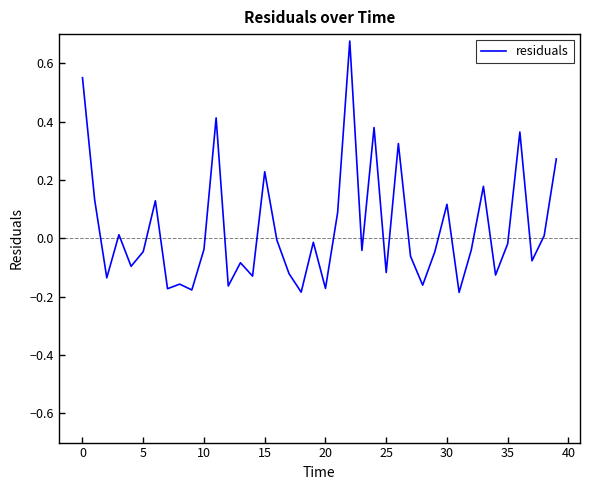

What is the difference between the maximum and minimum values?

0.9